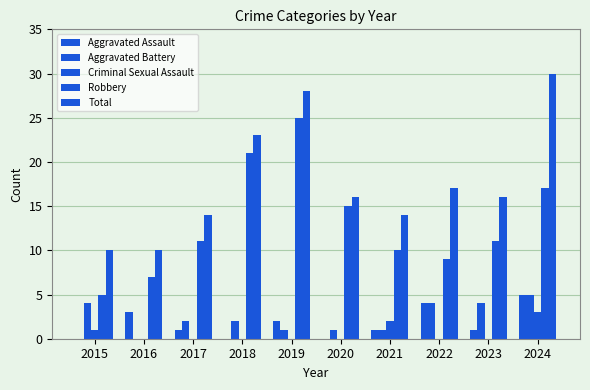

How many categories are shown in the chart?

10